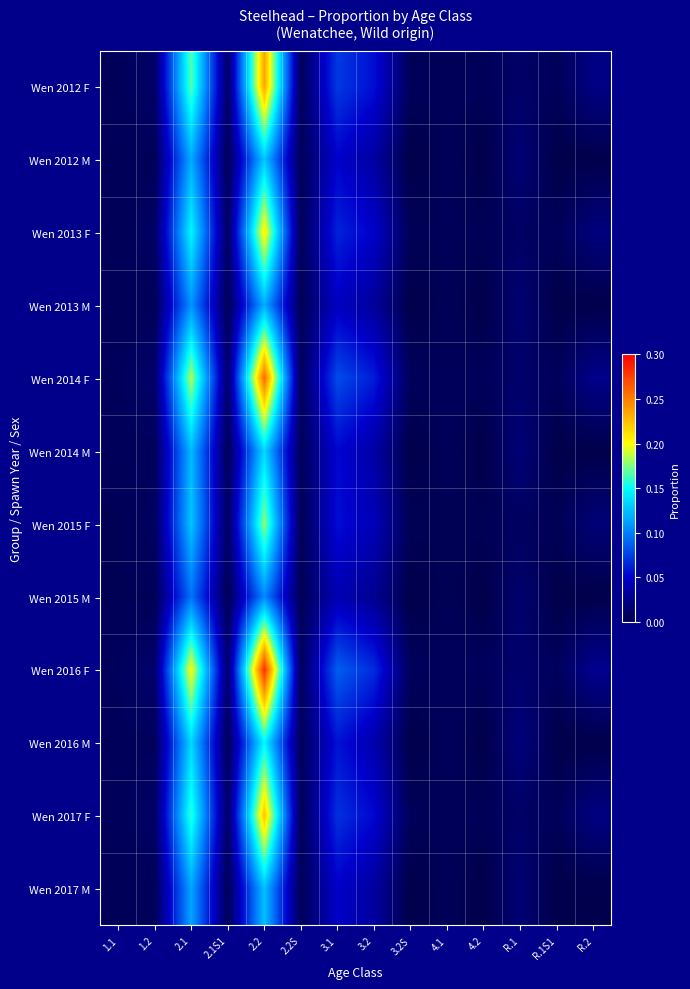

Which series has the largest range (max minus min)?

Wen 2016 F